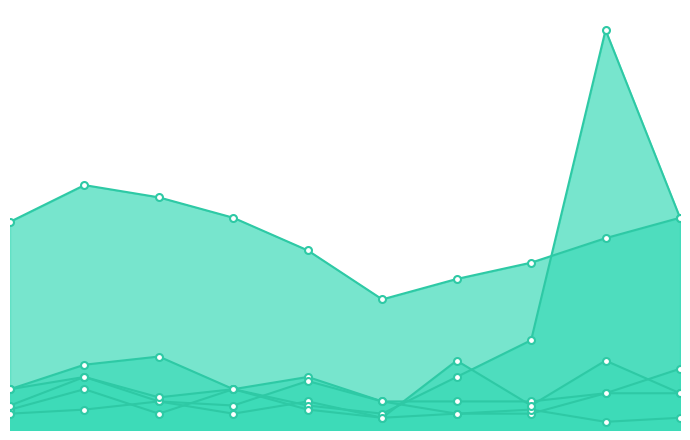

How many intersections are there between Burglary and Aggravated Assault?

2